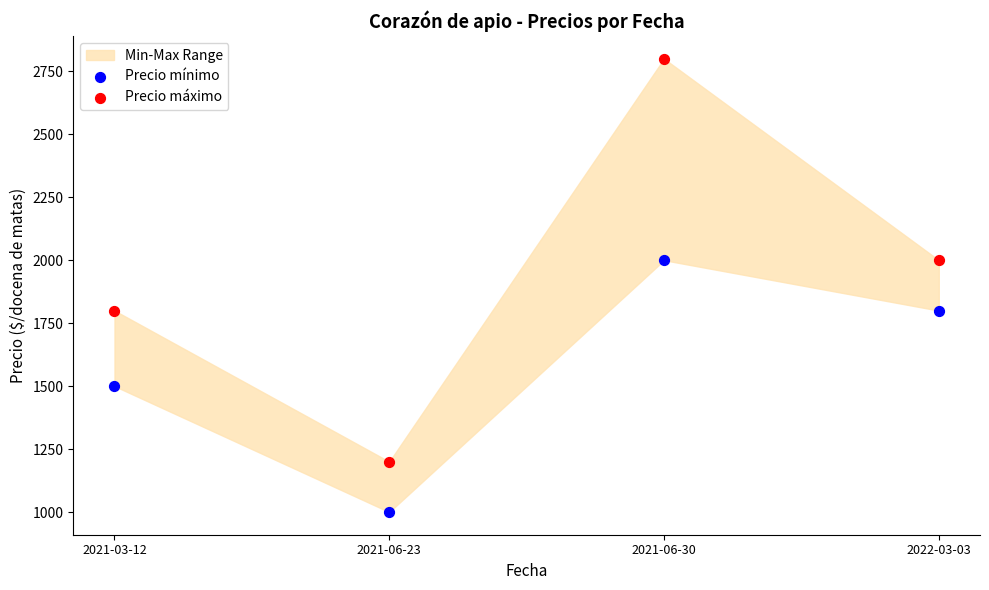

Which series has the largest Y range (max minus min)?

Precio máximo